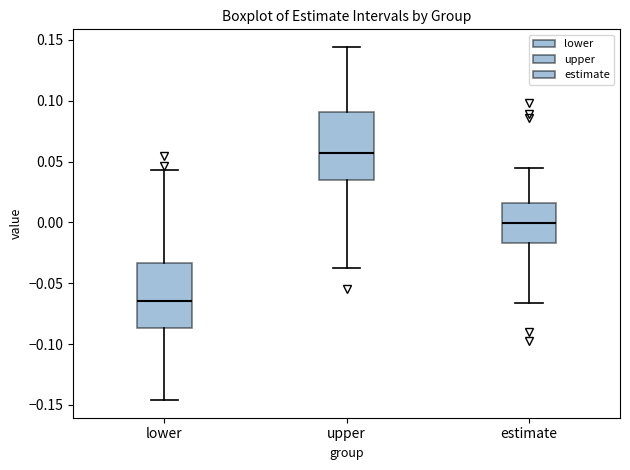

Reading left to right, transcribe this box plot: for each box, give where its median line is, the range the box spans, and where its two whiskers end, as read against the y-axis. The values are not printed on the chart, so give them approximately, as read against the axis.

lower: median -0.065, box -0.085 to -0.035, whiskers -0.145 to 0.045
upper: median 0.055, box 0.035 to 0.090, whiskers -0.040 to 0.145
estimate: median 0.000, box -0.015 to 0.015, whiskers -0.065 to 0.045